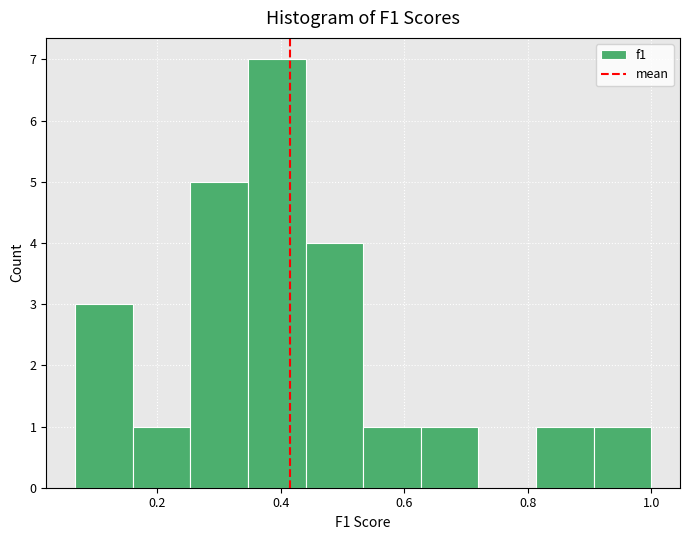

Reading left to right, list every bar in this chart as the range it spans on the x-axis followed by its height. Neither the bar edges nor the heights are printed on the chart, so give them approximately, as read against the axes.

0.06 to 0.16: 3
0.16 to 0.26: 1
0.26 to 0.34: 5
0.34 to 0.44: 7
0.44 to 0.54: 4
0.54 to 0.62: 1
0.62 to 0.72: 1
0.72 to 0.82: 0
0.82 to 0.90: 1
0.90 to 1.00: 1